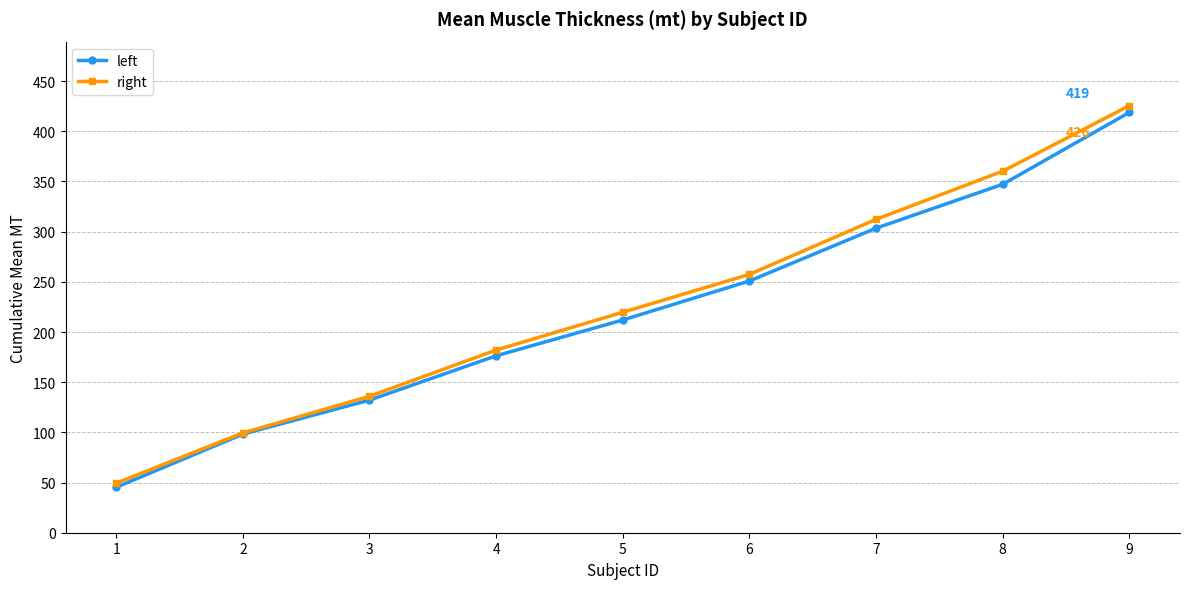

List the labels in order of left value, largest first.

9, 8, 7, 6, 5, 4, 3, 2, 1